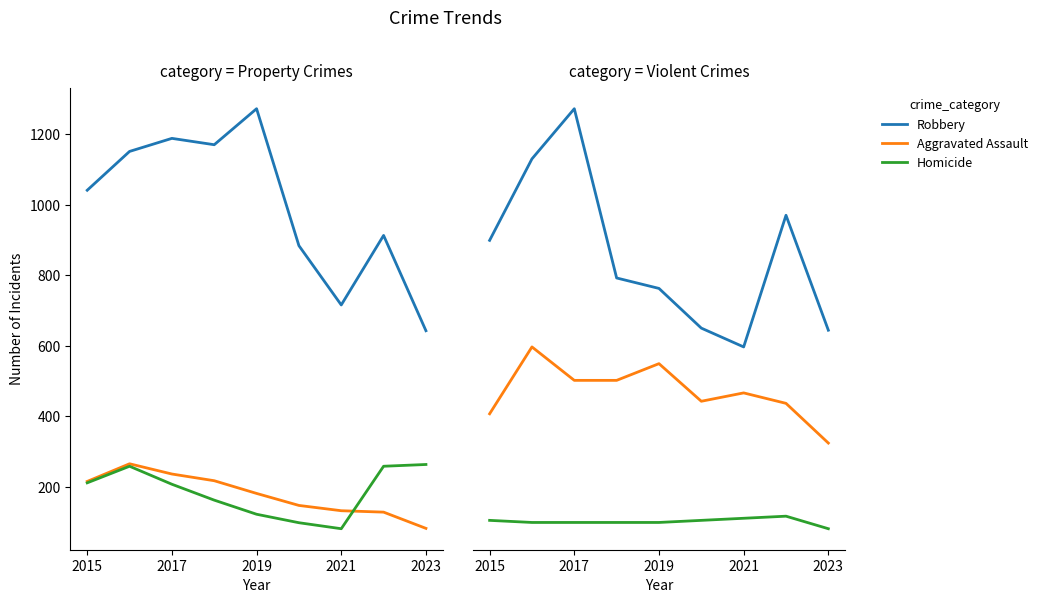

What position from the left is 2023?

9